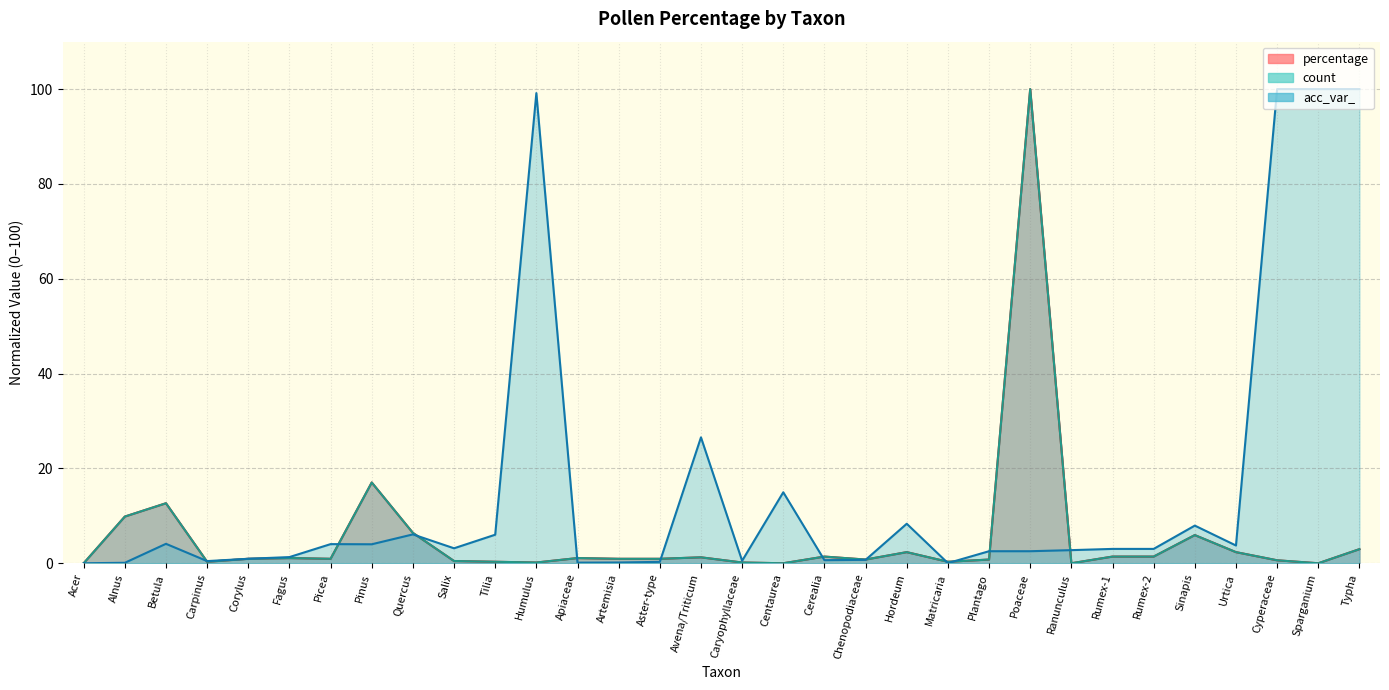

The percentage series shows 17.0 at Pinus. True or false?

True